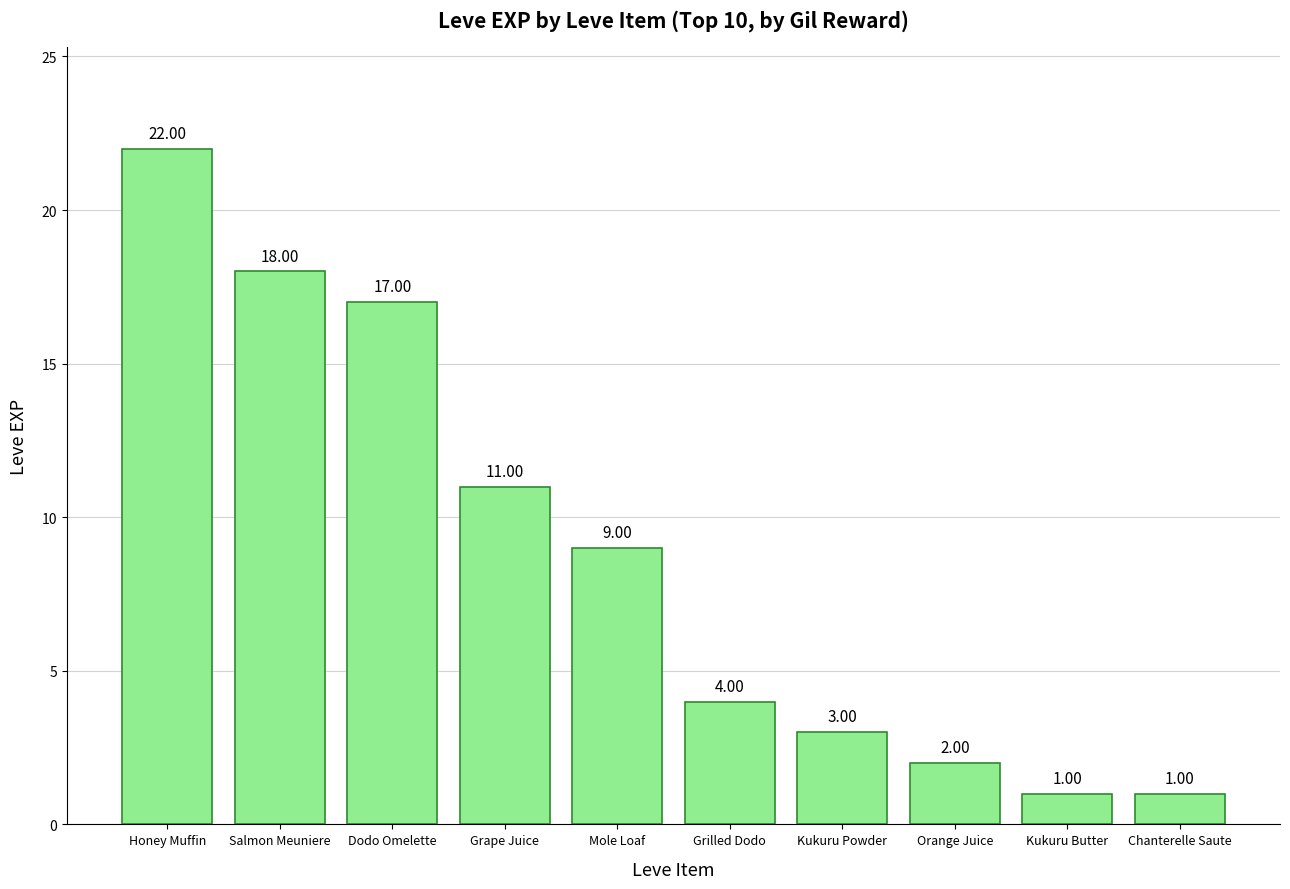

Between Kukuru Butter and Grape Juice, which is larger?

Grape Juice